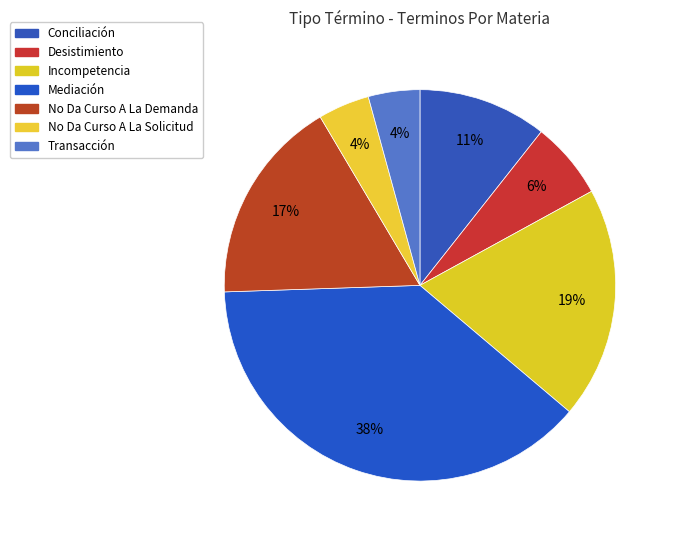

Is there a majority slice in this chart?

No